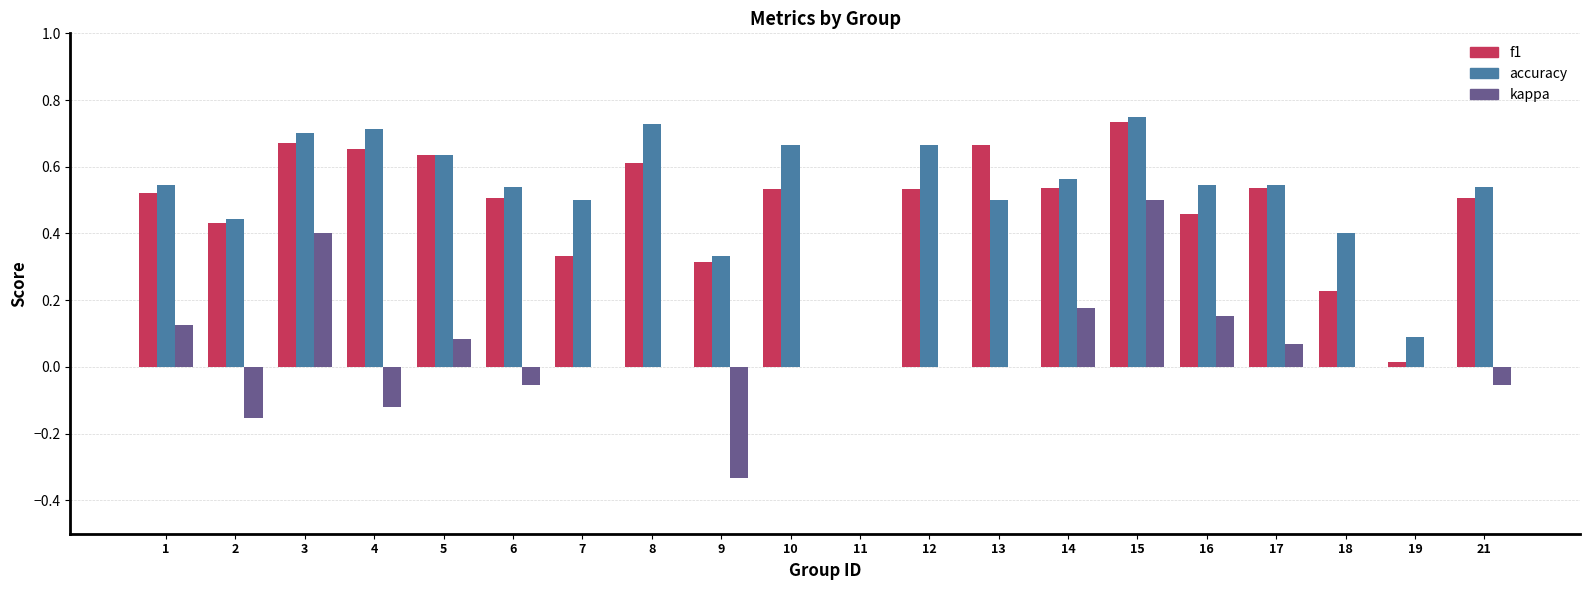

At which category does the chart reach its peak across all series?

15